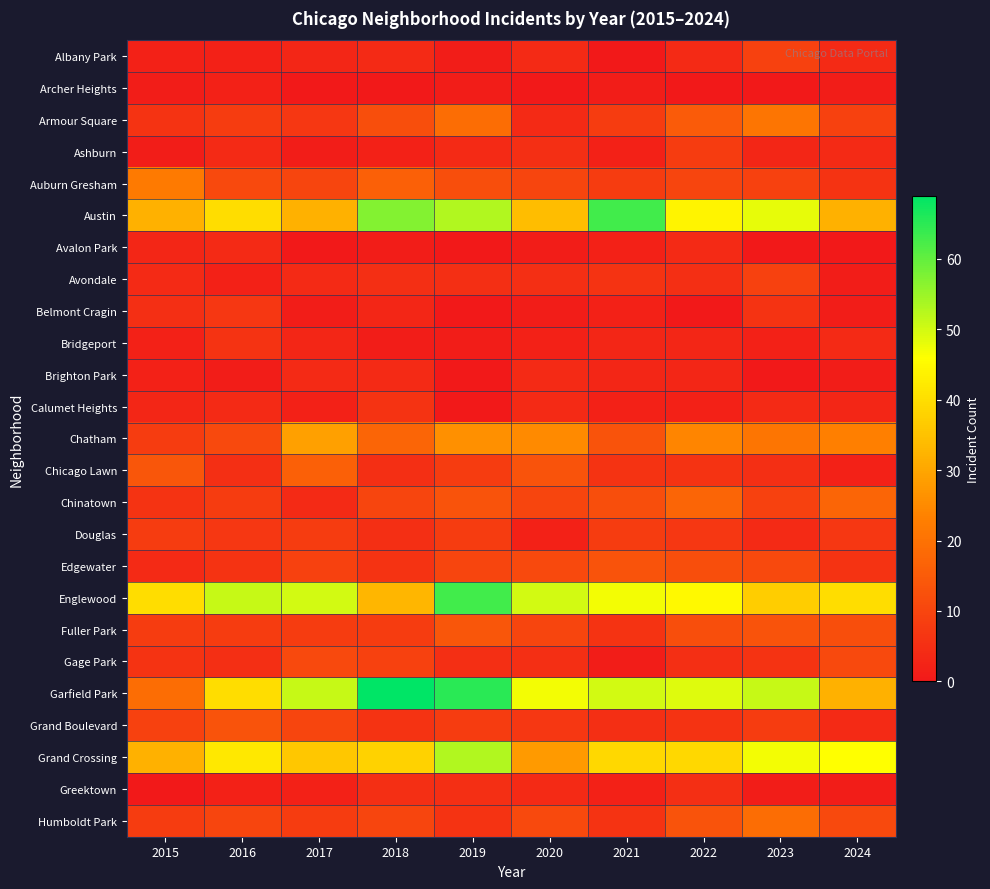

Which label corresponds to the smallest value in the chart?

2021